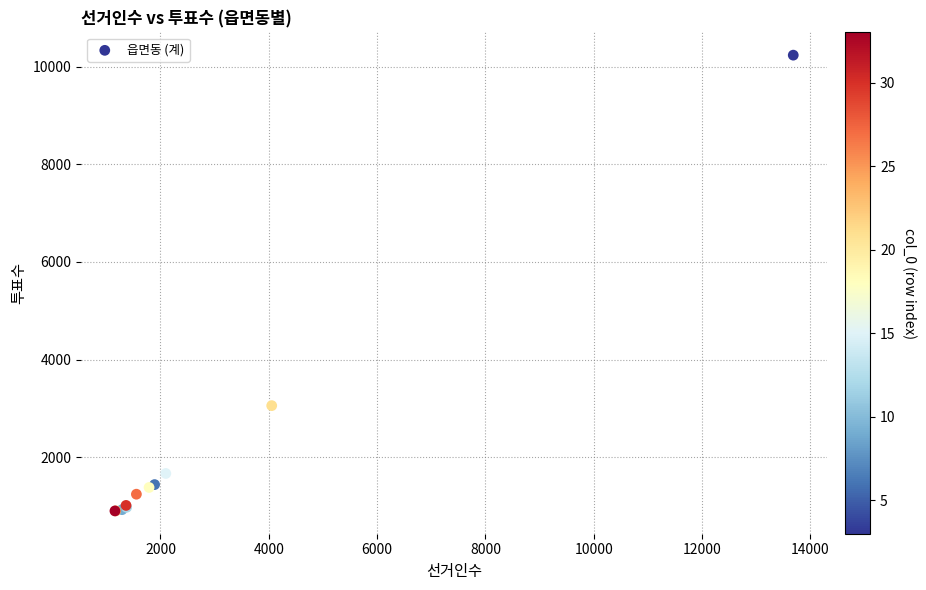

What Y value in the scatter plot is closest to 5568?

3055